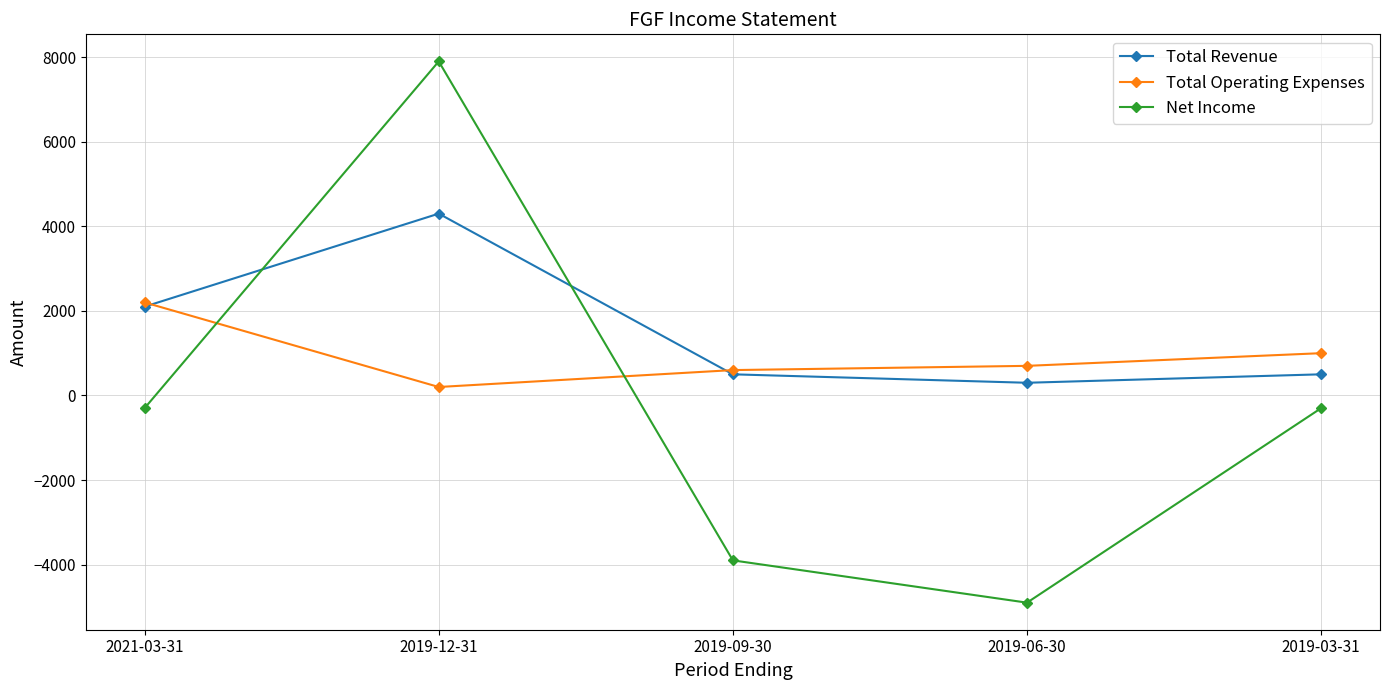

In Total Operating Expenses, how many points are lower than both neighbors (excluding endpoints)?

1